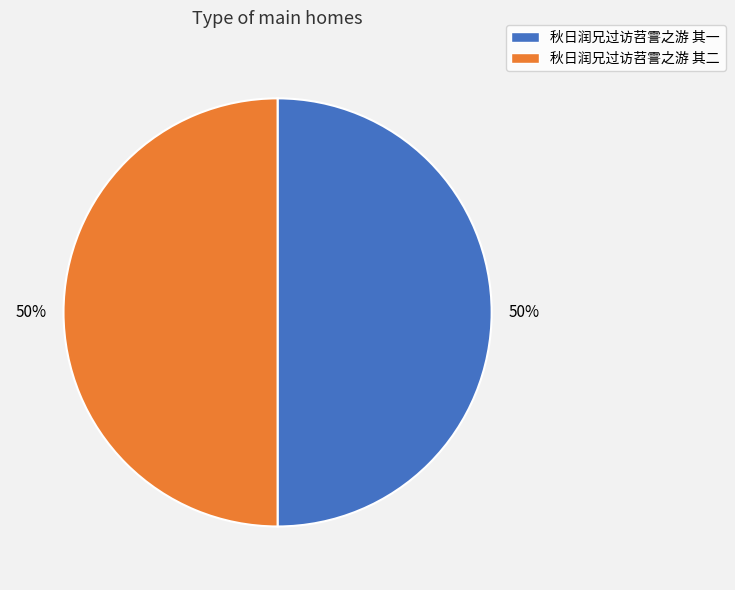

How many slices are in this pie chart?

2